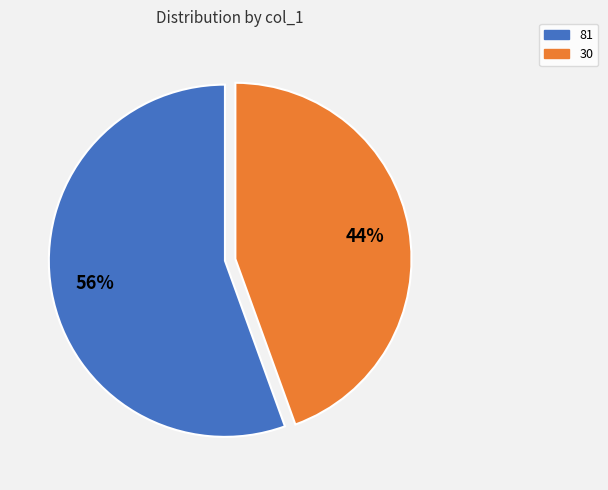

Which slice is the smallest?

30